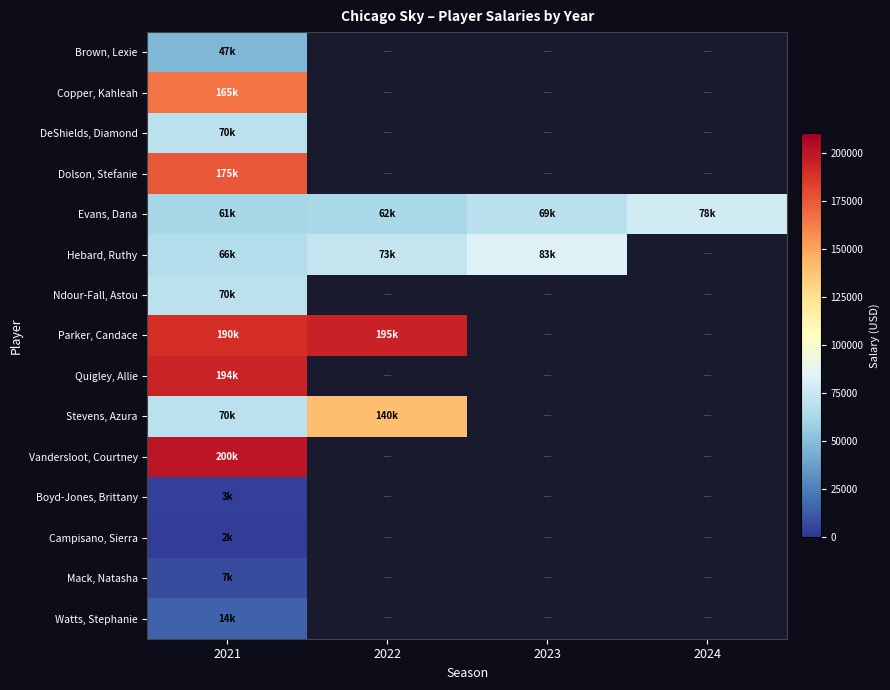

Rank the categories by Watts, Stephanie value from highest to lowest.

2021, 2022, 2023, 2024